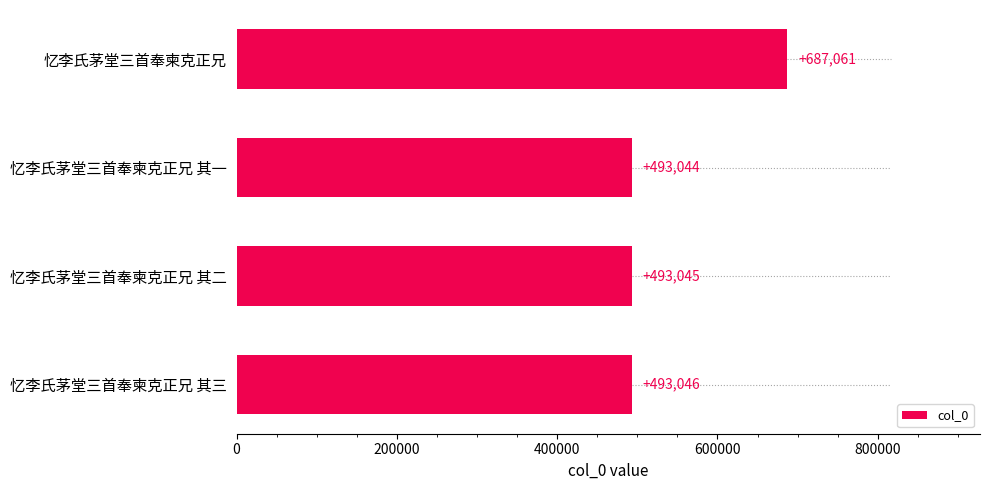

Count the number of categories in the chart.

4